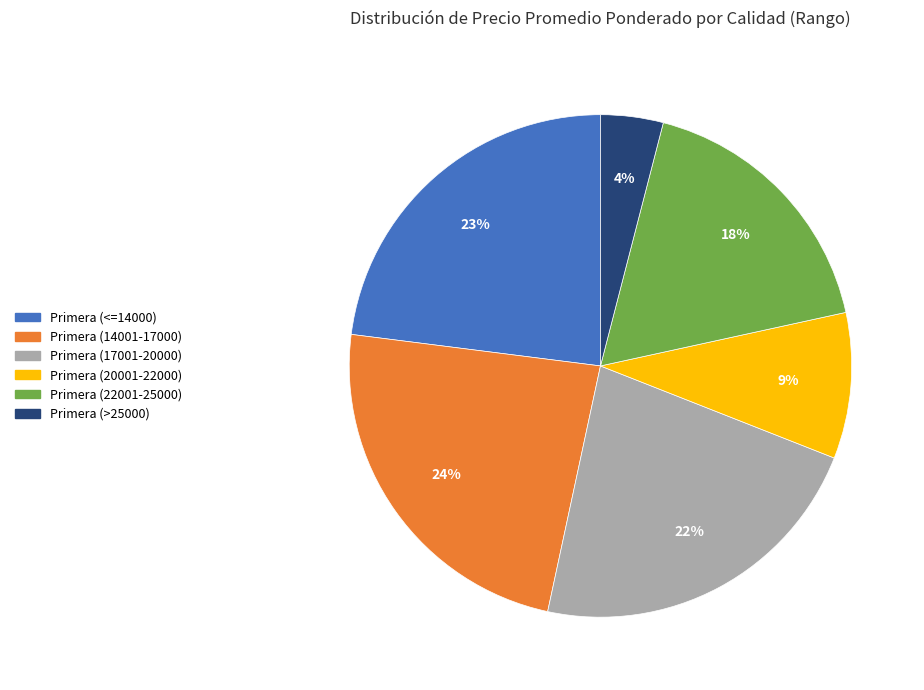

To the nearest percent, what is the average slice percentage?

17%